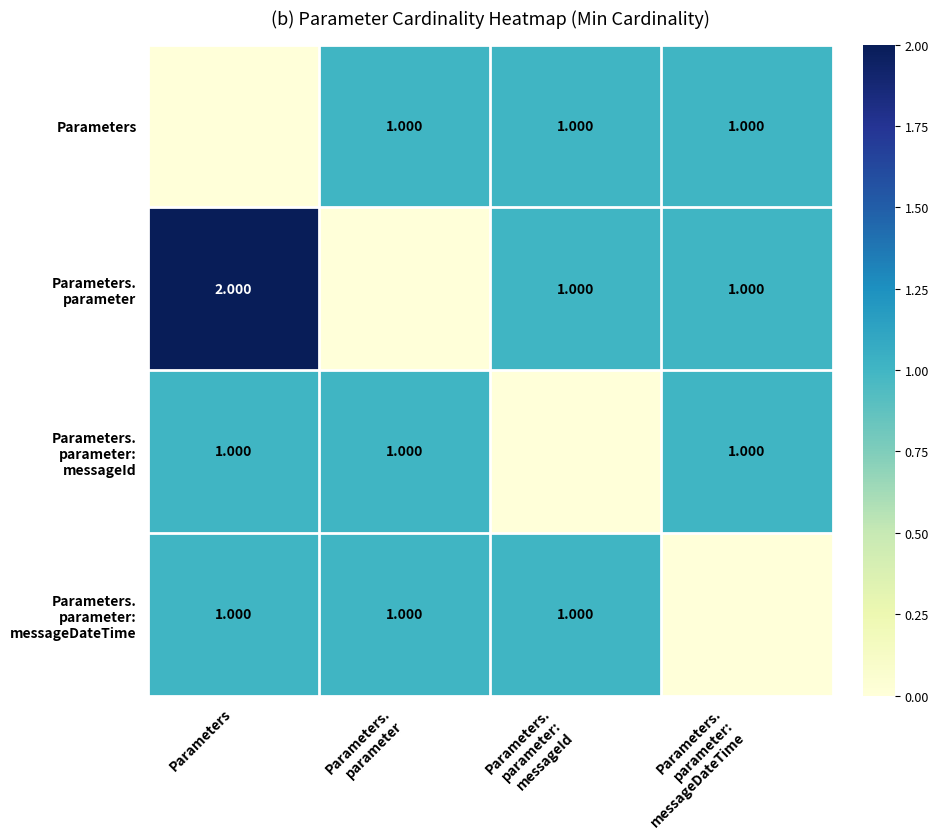

Rank the series at Parameters. parameter: messageId from highest to lowest value.

Parameters, Parameters. parameter, Parameters. parameter: messageDateTime, Parameters. parameter: messageId